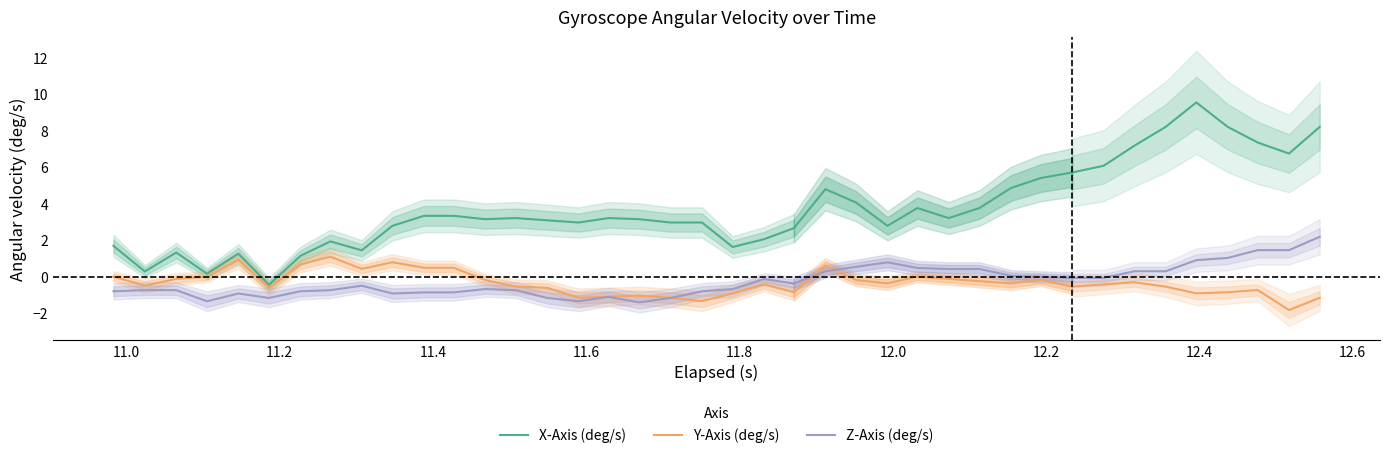

List the series in order of their overall mean, lowest first.

Z-Axis (deg/s), Y-Axis (deg/s), X-Axis (deg/s)